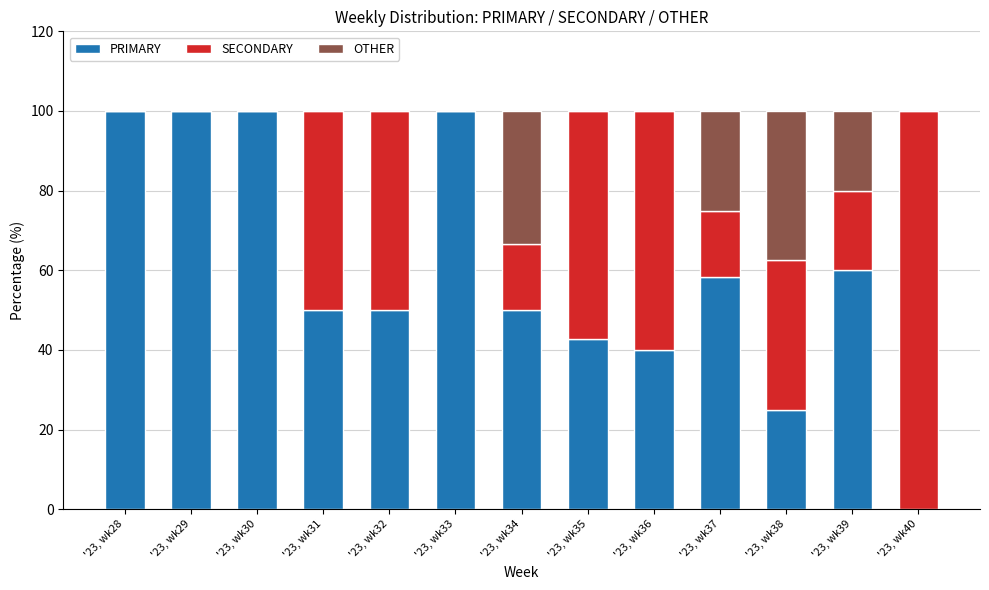

The PRIMARY series shows 100.0 at '23, wk33. True or false?

True